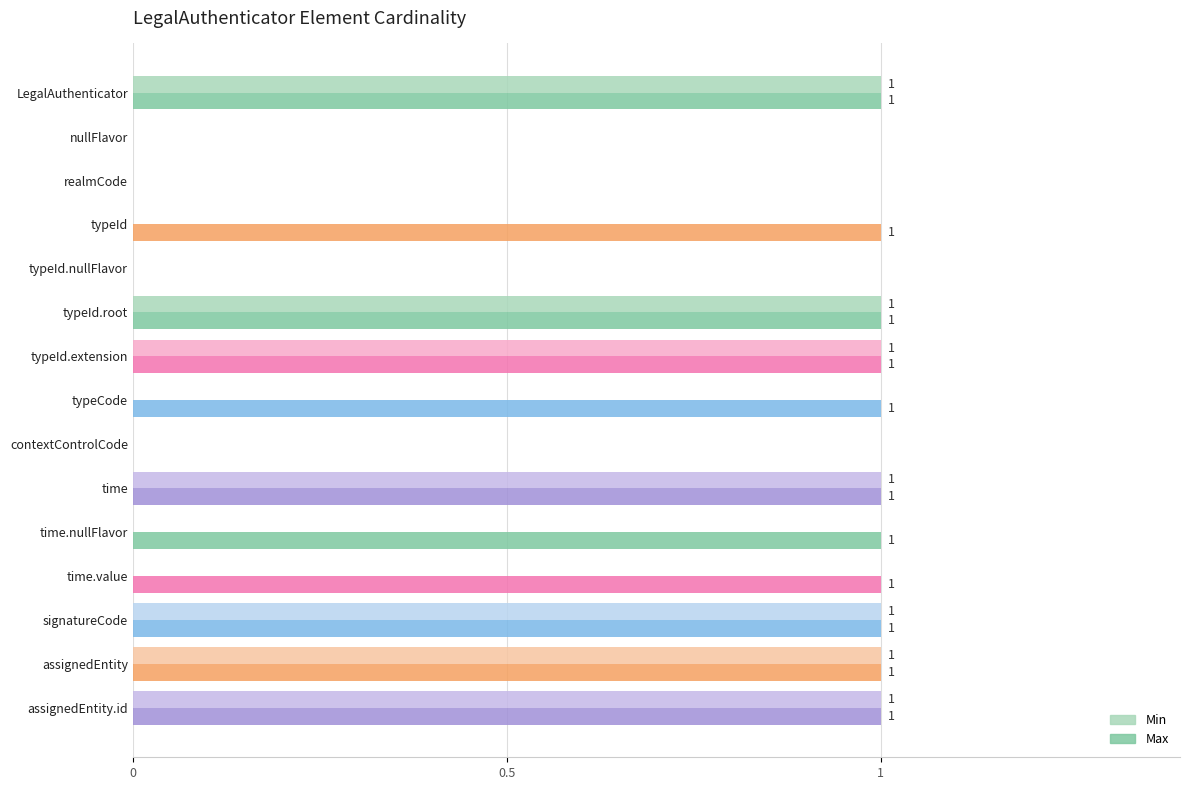

True or false: Max has a value of 0 at typeId.nullFlavor.

True